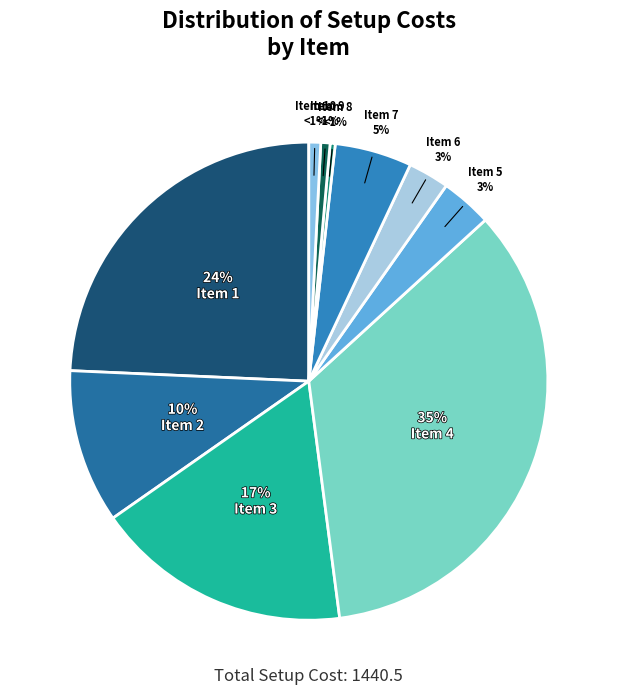

Combined, what portion of the pie is 1 and 2?

34.7%